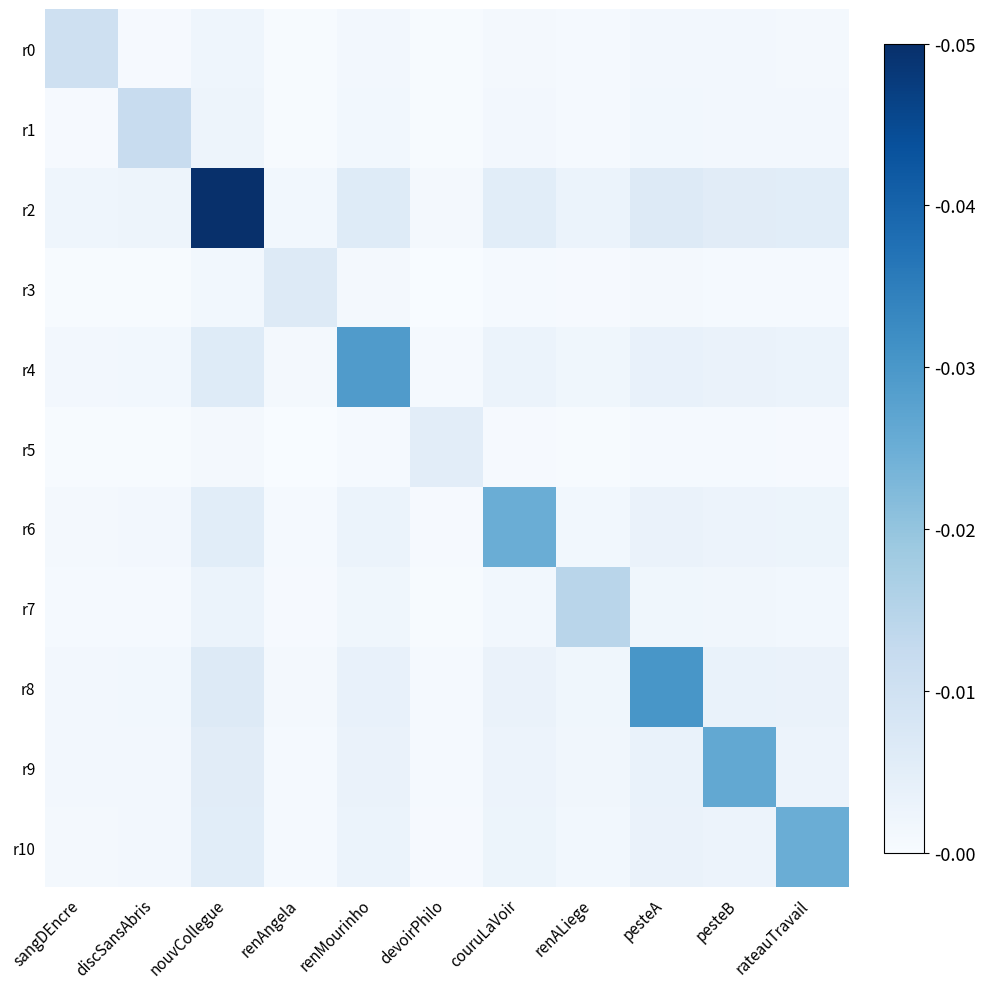

Between renALiege and rateauTravail, which series saw the biggest shift?

r10